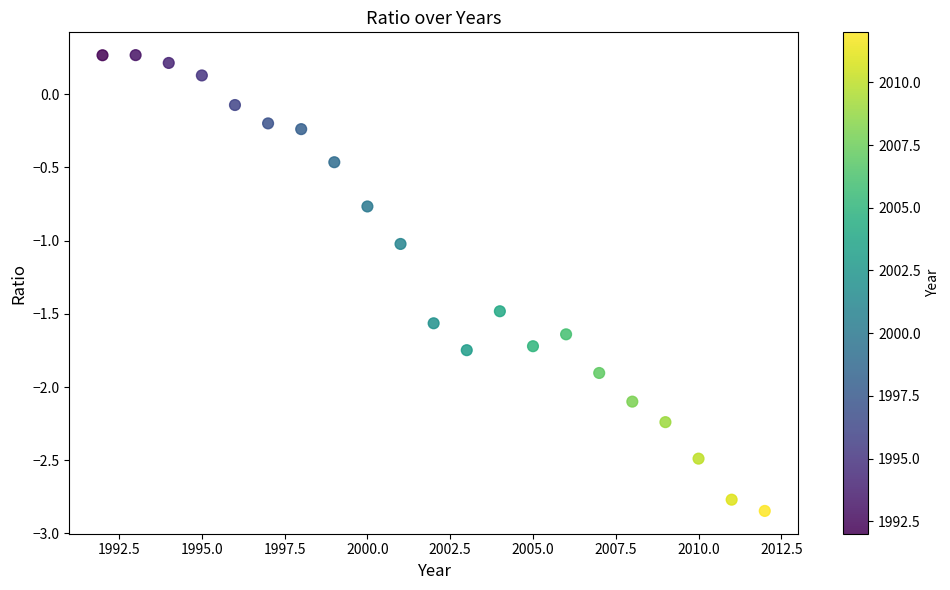

What is the range of X values (max minus min)?

20.0